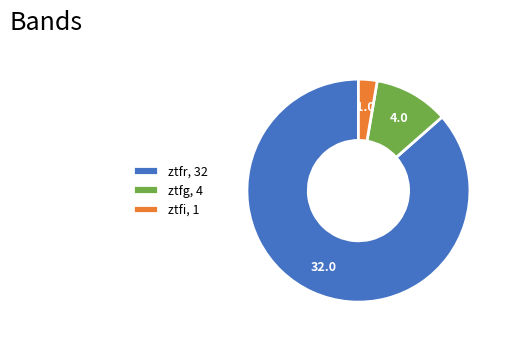

Count the number of slices in the pie.

3